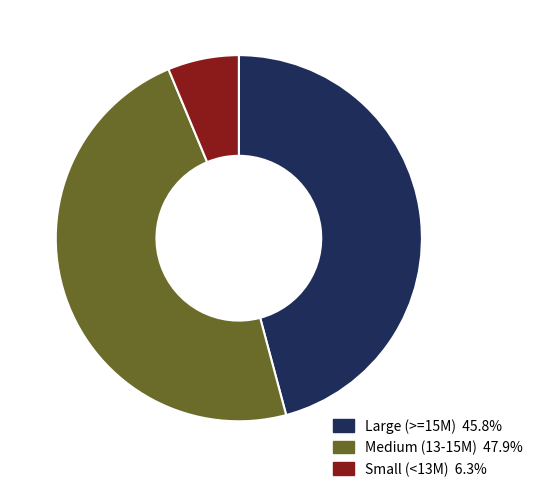

How many slices are in this pie chart?

3